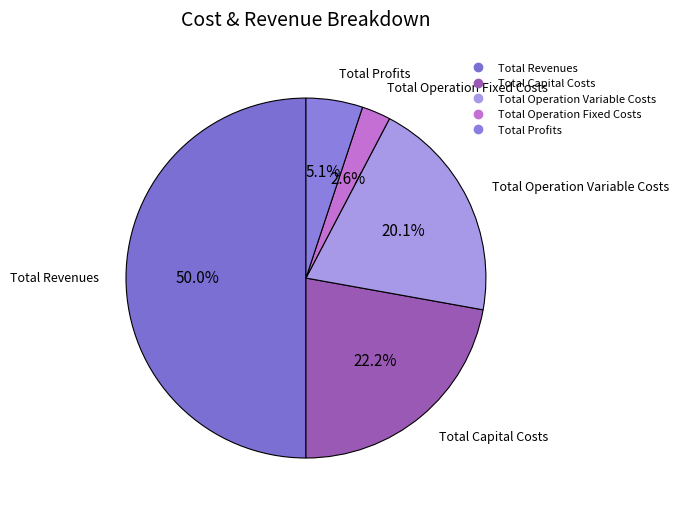

To the nearest percent, what portion does Total Capital Costs represent?

22%